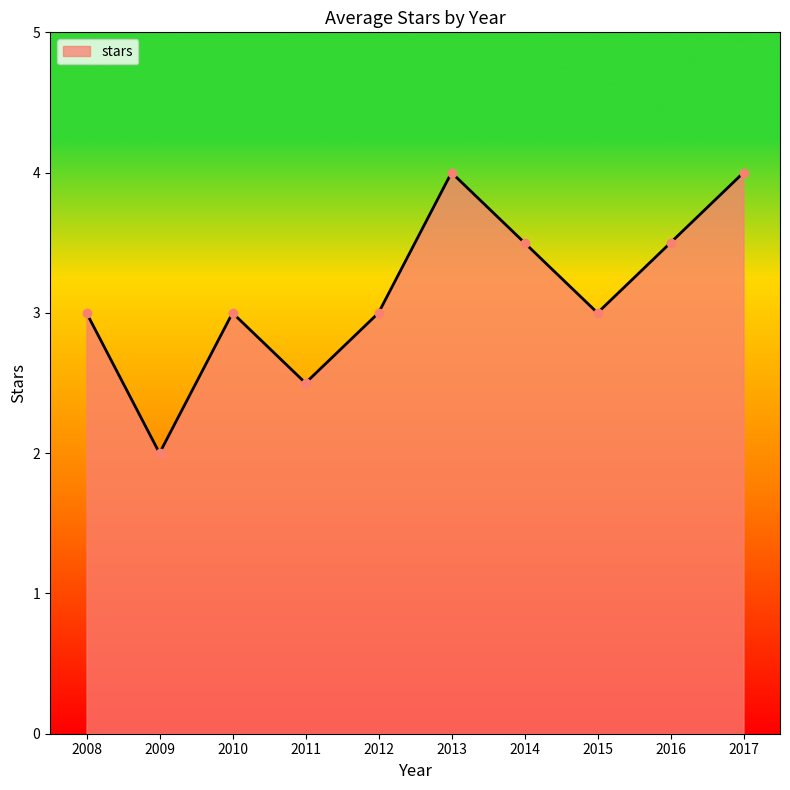

Is it true that the value at 2008 is 3.0?

True